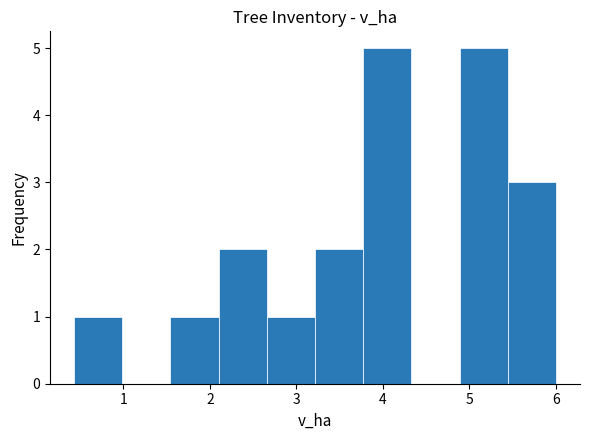

Reading left to right, list every bar in this chart as the range it spans on the x-axis followed by its height. Neither the bar edges nor the heights are printed on the chart, so give them approximately, as read against the axes.

0.4 to 1.0: 1
1.0 to 1.5: 0
1.5 to 2.1: 1
2.1 to 2.7: 2
2.7 to 3.2: 1
3.2 to 3.8: 2
3.8 to 4.3: 5
4.3 to 4.9: 0
4.9 to 5.4: 5
5.4 to 6.0: 3